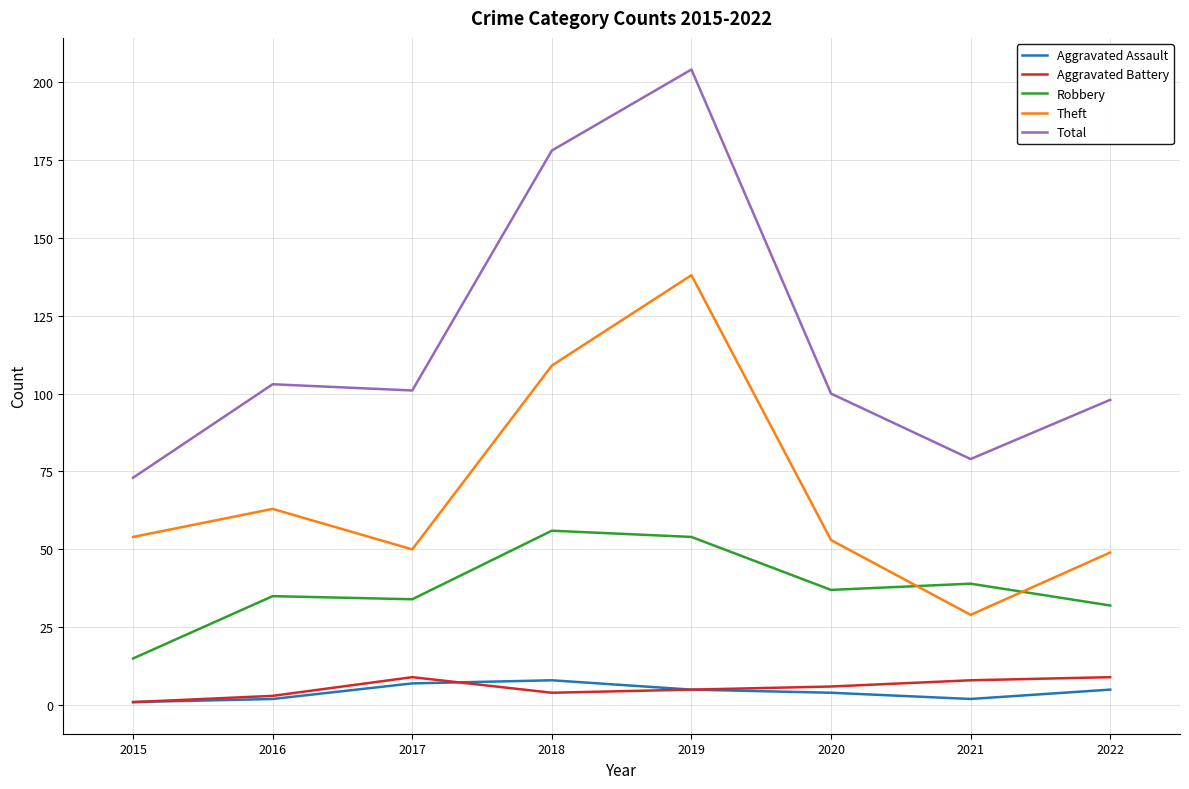

In Aggravated Battery, how many points are lower than both neighbors (excluding endpoints)?

1